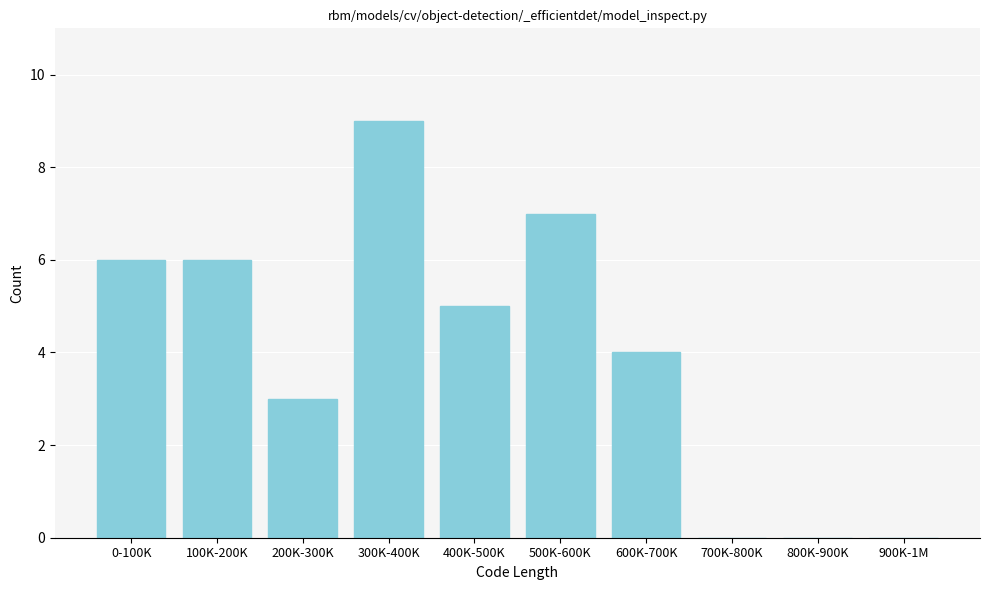

Reading left to right, what are all the values shown in this chart?

0-100K=6	100K-200K=6	200K-300K=3	300K-400K=9	400K-500K=5	500K-600K=7	600K-700K=4	700K-800K=0	800K-900K=0	900K-1M=0